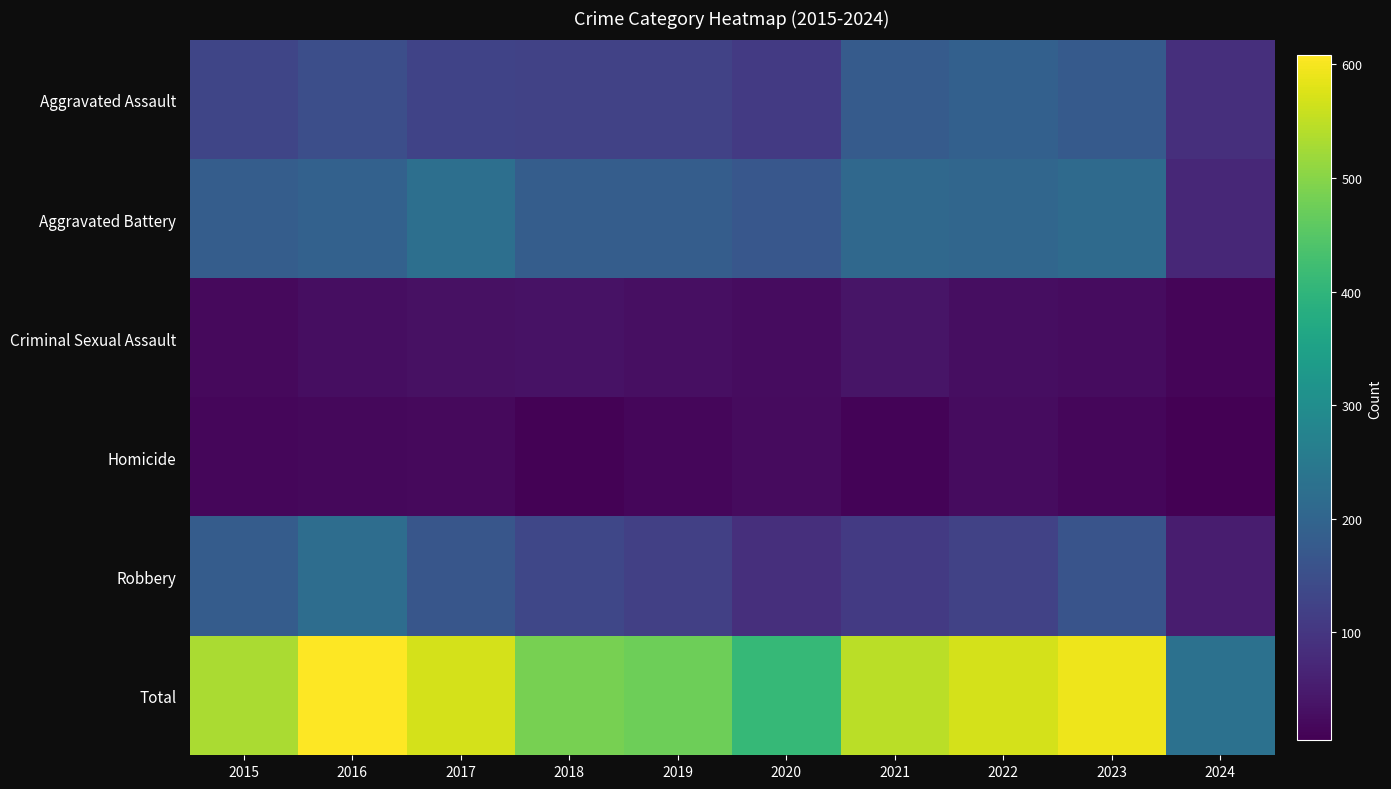

Reading left to right, transcribe all the data shown in this chart.

Aggravated Assault: 2015=132	2016=149	2017=126	2018=124	2019=124	2020=108	2021=179	2022=190	2023=176	2024=87
Aggravated Battery: 2015=183	2016=193	2017=226	2018=184	2019=184	2020=168	2021=208	2022=205	2023=214	2024=72
Criminal Sexual Assault: 2015=21	2016=28	2017=31	2018=35	2019=30	2020=25	2021=38	2022=27	2023=24	2024=13
Homicide: 2015=15	2016=18	2017=20	2018=8	2019=16	2020=22	2021=12	2022=24	2023=16	2024=5
Robbery: 2015=180	2016=220	2017=166	2018=134	2019=120	2020=87	2021=108	2022=123	2023=162	2024=53
Total: 2015=531	2016=608	2017=569	2018=485	2019=474	2020=410	2021=545	2022=569	2023=592	2024=230